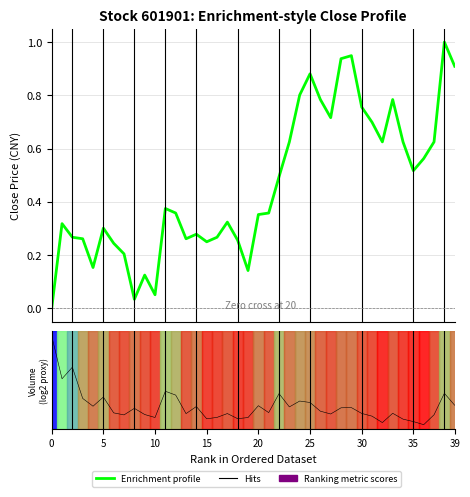

Reading left to right, what are all the values shown in this chart?

Enrichment profile: 0.0	0.3	0.3	0.3	0.2	0.3	0.2	0.2	0.0	0.1	0.1	0.4	0.4	0.3	0.3	0.3	0.3	0.3	0.3	0.1	0.4	0.4	0.5	0.6	0.8	0.9	0.8	0.7	0.9	0.9	0.8	0.7	0.6	0.8	0.6	0.5	0.6	0.6	1.0	0.9
Ranking metric scores: 0.5	0.0	0.1	-0.2	-0.3	-0.2	-0.4	-0.4	-0.3	-0.4	-0.4	-0.1	-0.2	-0.4	-0.3	-0.4	-0.4	-0.4	-0.4	-0.4	-0.3	-0.4	-0.2	-0.3	-0.2	-0.3	-0.3	-0.4	-0.3	-0.3	-0.4	-0.4	-0.5	-0.4	-0.4	-0.5	-0.5	-0.4	-0.1	-0.3